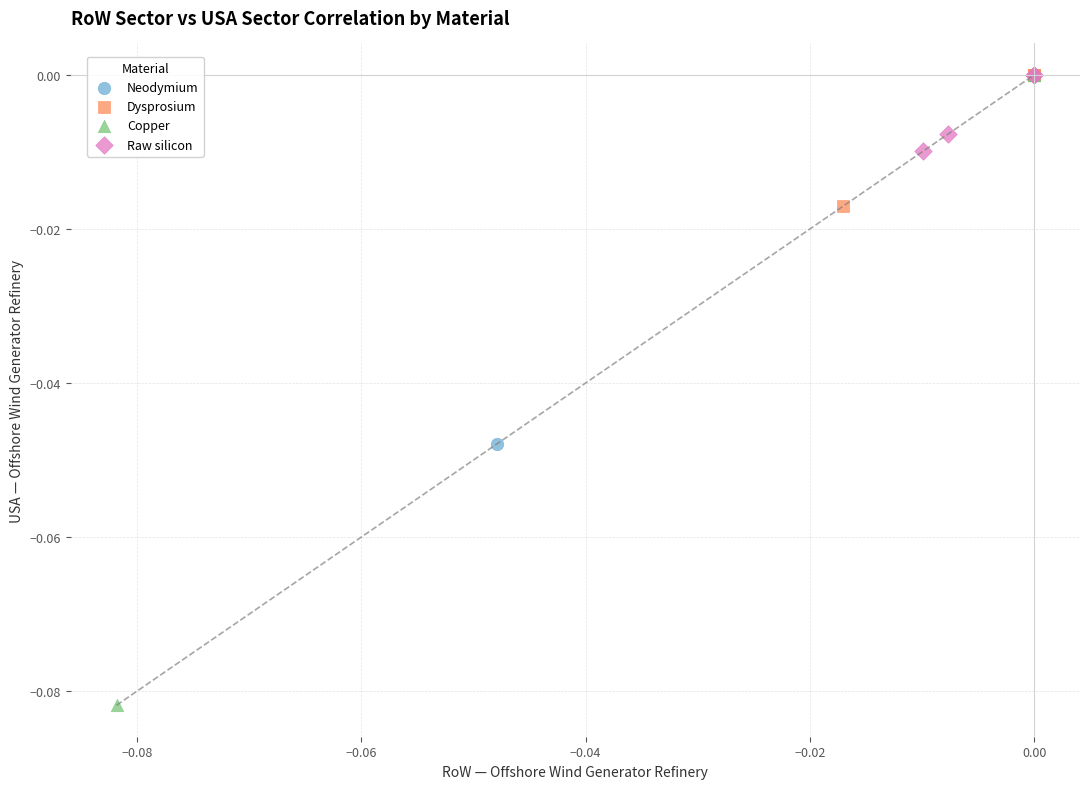

What are all the series names shown in the legend?

Neodymium, Dysprosium, Copper, Raw silicon